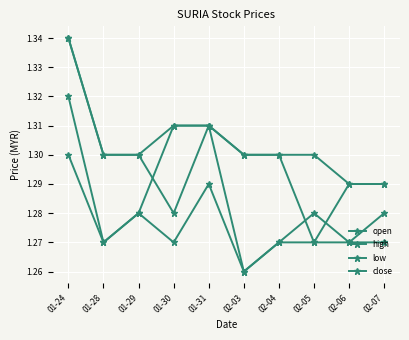

True or false: high and close intersect in this chart.

False